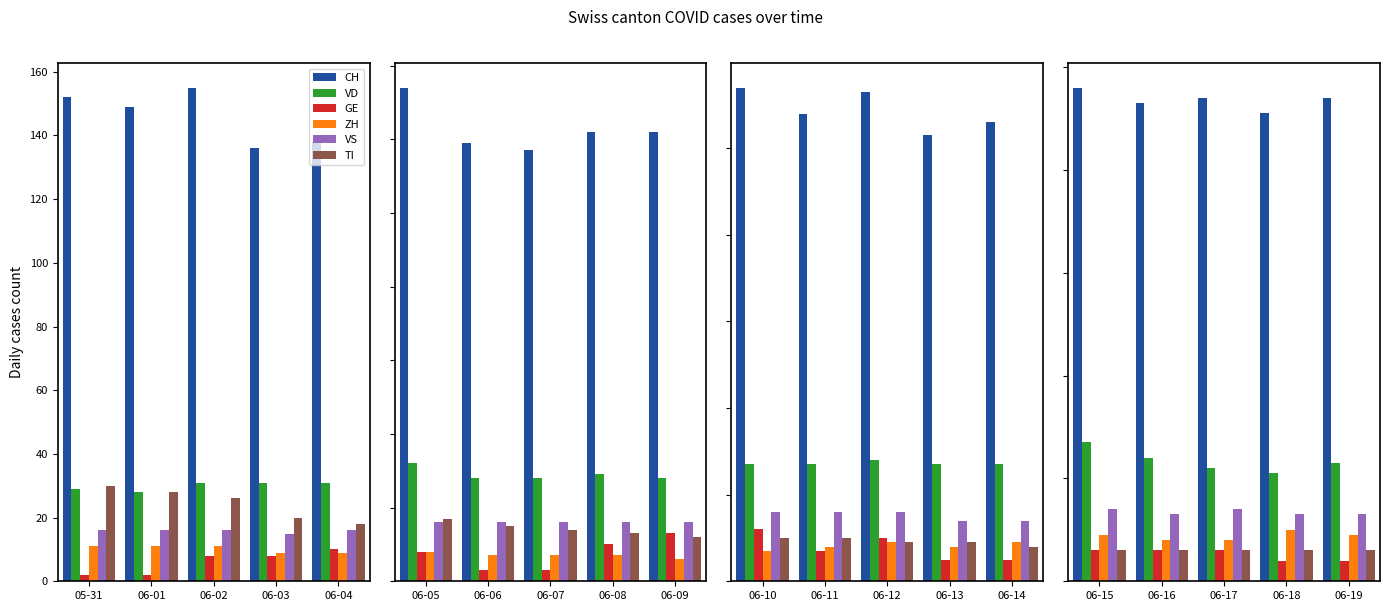

At 06-02, list the series in order from largest to smallest.

CH, VD, TI, VS, ZH, GE